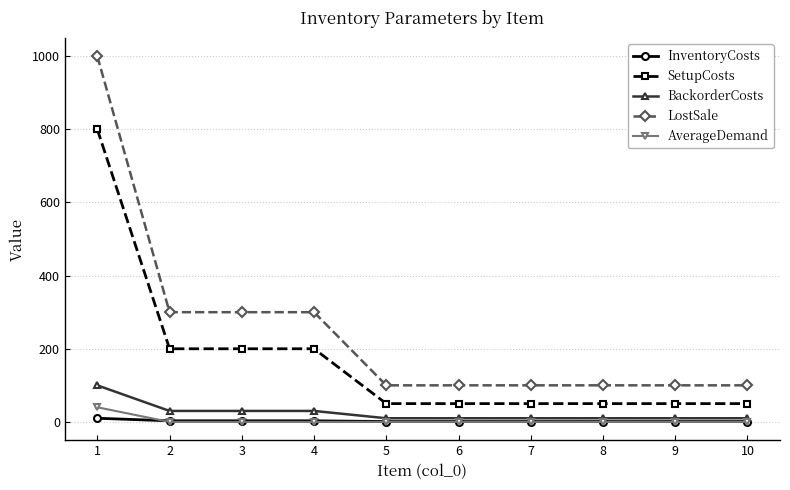

Is the value of InventoryCosts at 10 greater than the value of SetupCosts at 4?

No